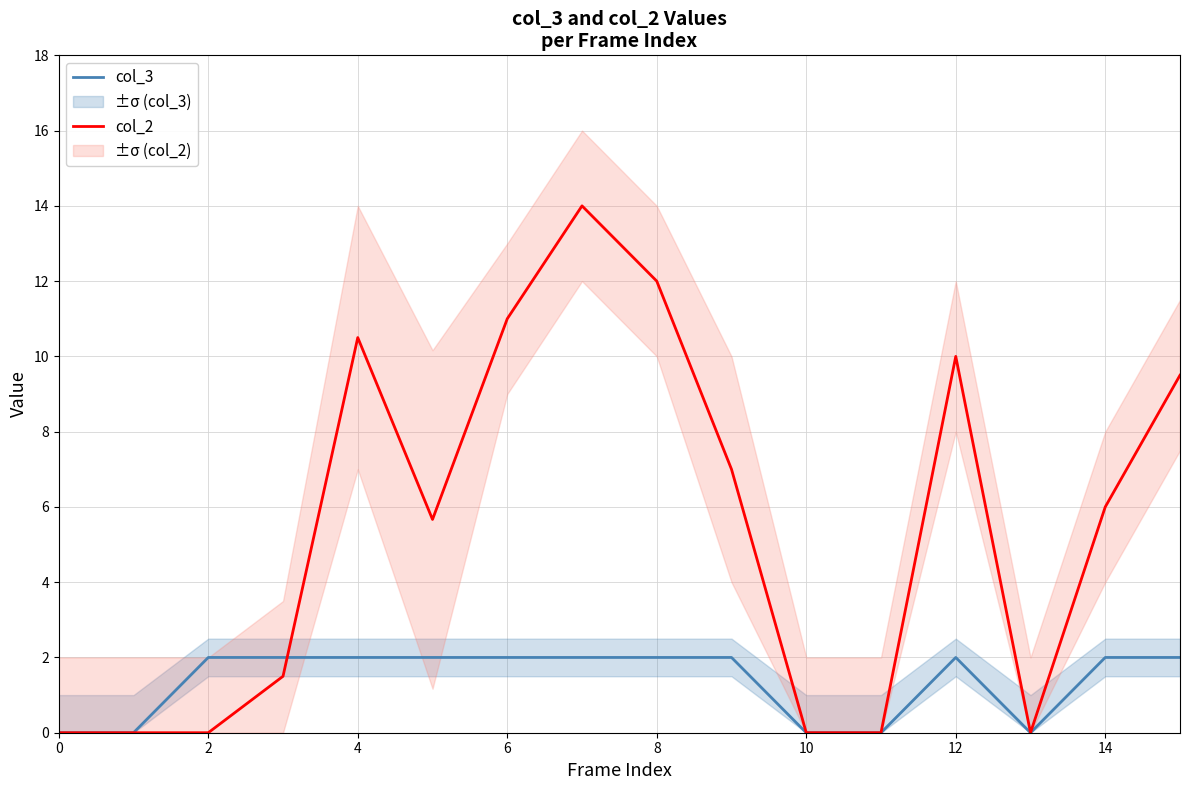

What is the highest value of the col_3 series?

2.0